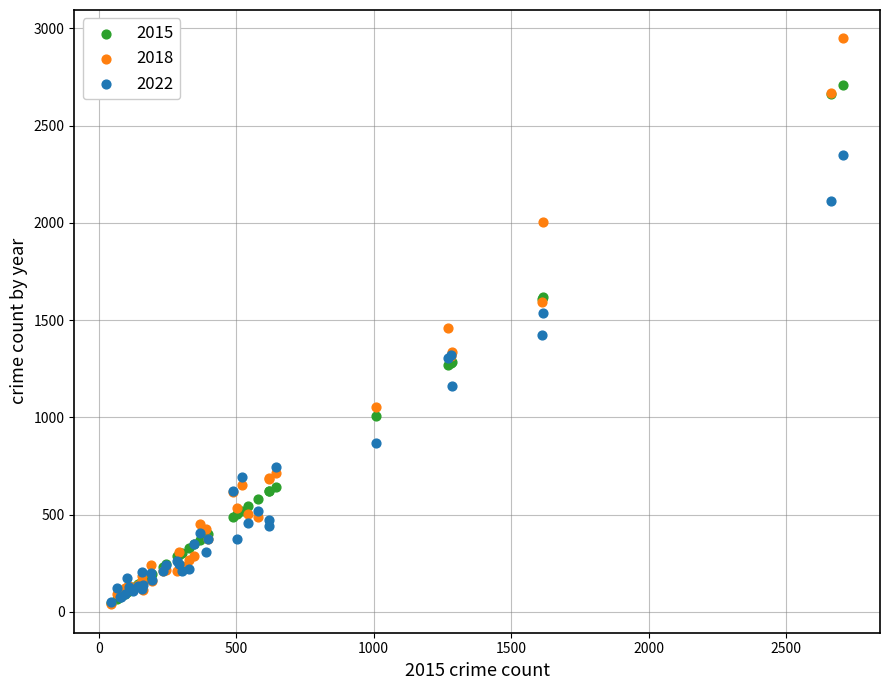

What are all the series names shown in the legend?

2015, 2018, 2022